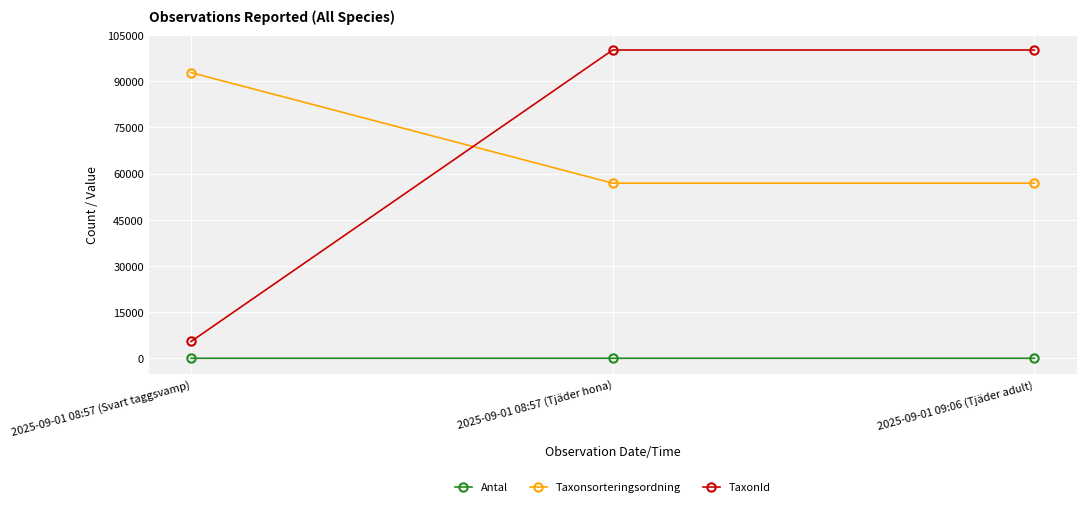

Is the value of TaxonId at 2025-09-01 08:57 (Tjäder hona) greater than the value of Taxonsorteringsordning at 2025-09-01 08:57 (Svart taggsvamp)?

Yes